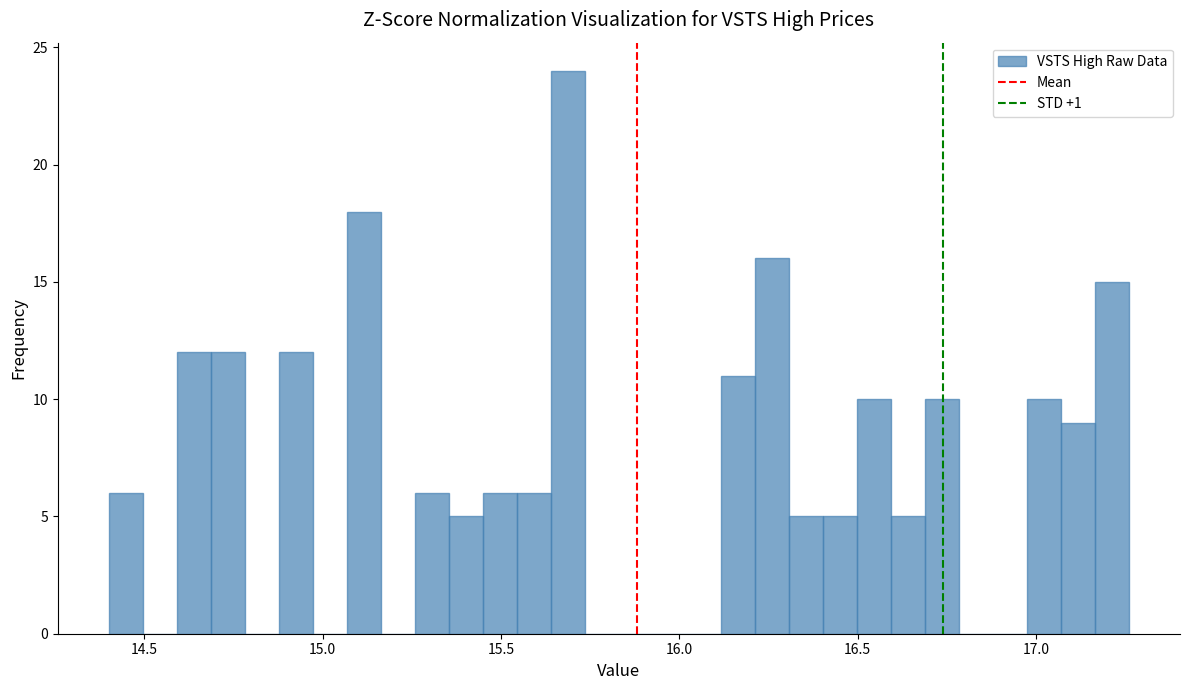

Around what value on the x-axis is the tallest bar? Give the approximate position of its centre, as read against the axis.

15.70